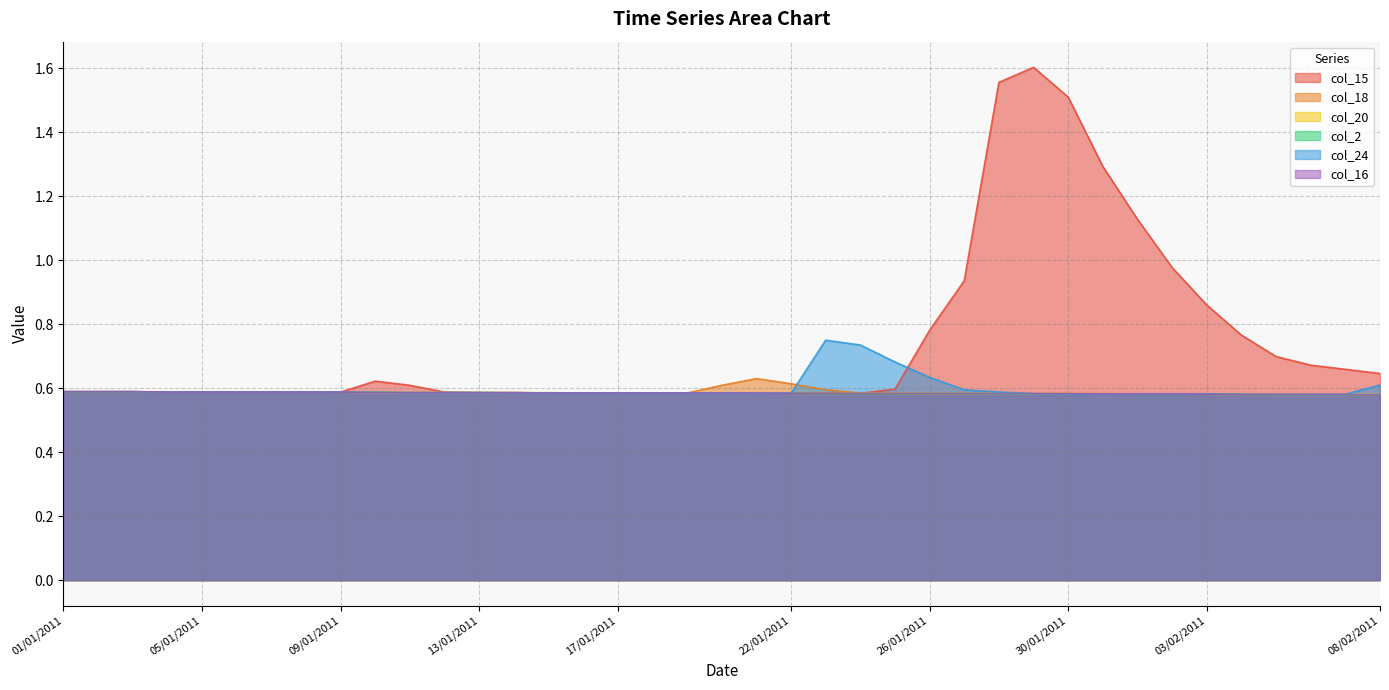

Reading left to right, extract all data points from this chart.

col_15: 0.6	0.6	0.6	0.6	0.6	0.6	0.6	0.6	0.6	0.6	0.6	0.6	0.6	0.6	0.6	0.6	0.6	0.6	0.6	0.6	0.6	0.6	0.6	0.6	0.6	0.8	0.9	1.6	1.6	1.5	1.3	1.1	1.0	0.9	0.8	0.7	0.7	0.7	0.6
col_18: 0.6	0.6	0.6	0.6	0.6	0.6	0.6	0.6	0.6	0.6	0.6	0.6	0.6	0.6	0.6	0.6	0.6	0.6	0.6	0.6	0.6	0.6	0.6	0.6	0.6	0.6	0.6	0.6	0.6	0.6	0.6	0.6	0.6	0.6	0.6	0.6	0.6	0.6	0.6
col_20: 0.6	0.6	0.6	0.6	0.6	0.6	0.6	0.6	0.6	0.6	0.6	0.6	0.6	0.6	0.6	0.6	0.6	0.6	0.6	0.6	0.6	0.6	0.6	0.6	0.6	0.6	0.6	0.6	0.6	0.6	0.6	0.6	0.6	0.6	0.6	0.6	0.6	0.6	0.6
col_2: 0.6	0.6	0.6	0.6	0.6	0.6	0.6	0.6	0.6	0.6	0.6	0.6	0.6	0.6	0.6	0.6	0.6	0.6	0.6	0.6	0.6	0.6	0.6	0.6	0.6	0.6	0.6	0.6	0.6	0.6	0.6	0.6	0.6	0.6	0.6	0.6	0.6	0.6	0.6
col_24: 0.6	0.6	0.6	0.6	0.6	0.6	0.6	0.6	0.6	0.6	0.6	0.6	0.6	0.6	0.6	0.6	0.6	0.6	0.6	0.6	0.6	0.6	0.8	0.7	0.7	0.6	0.6	0.6	0.6	0.6	0.6	0.6	0.6	0.6	0.6	0.6	0.6	0.6	0.6
col_16: 0.6	0.6	0.6	0.6	0.6	0.6	0.6	0.6	0.6	0.6	0.6	0.6	0.6	0.6	0.6	0.6	0.6	0.6	0.6	0.6	0.6	0.6	0.6	0.6	0.6	0.6	0.6	0.6	0.6	0.6	0.6	0.6	0.6	0.6	0.6	0.6	0.6	0.6	0.6